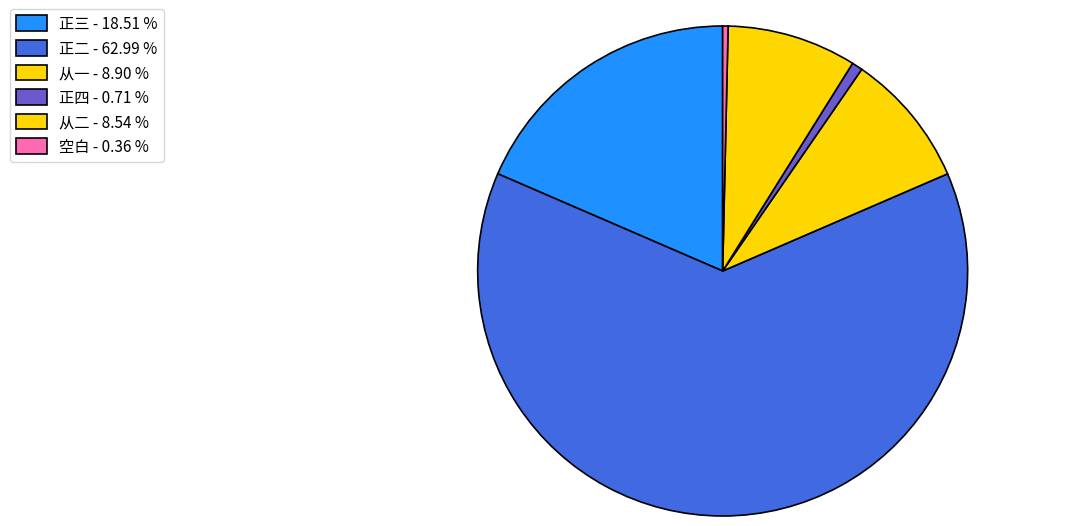

The 正四 slice represents 1% of the pie. True or false?

True